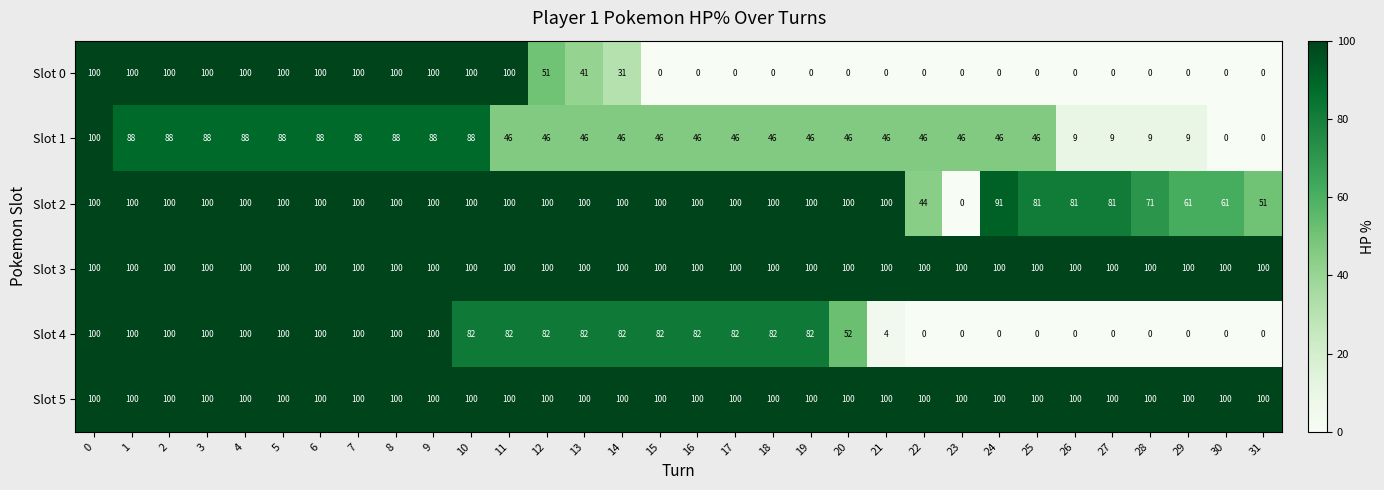

What is the difference between the maximum and minimum values in the Slot 1 series?

100